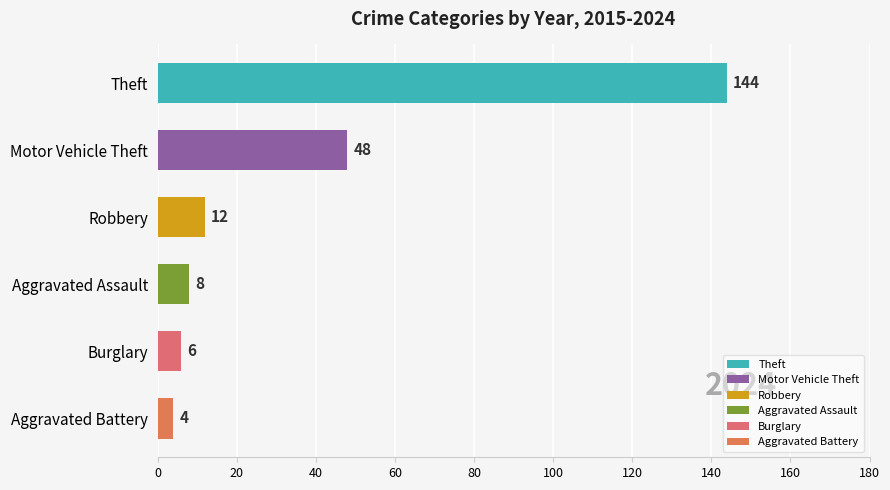

Which category has the lowest value across all series?

Aggravated Battery